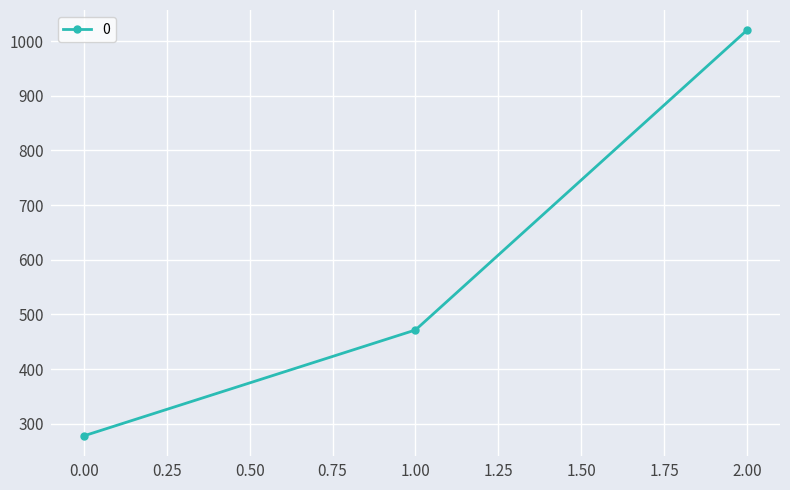

What is the average value?

589.7